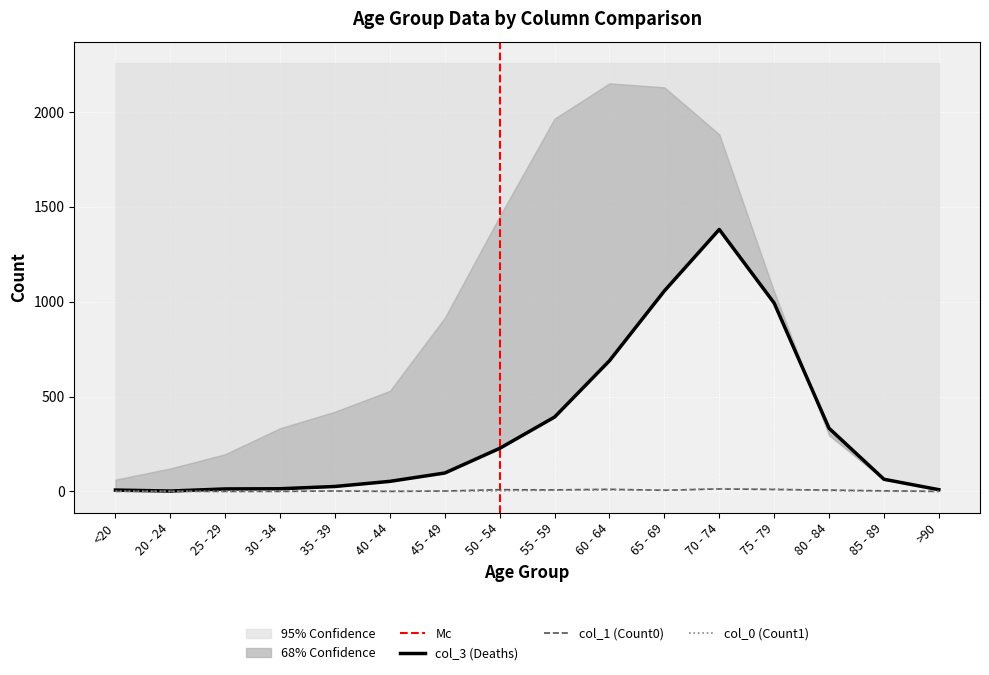

Reading left to right, list all the values displayed in this chart.

col_3 (Deaths): 7	2	13	14	26	53	97	227	392	689	1057	1381	993	333	64	9
col_1 (Count0): 0	1	0	0	2	0	2	9	8	11	6	13	10	7	3	0
col_0 (Count1): 1	0	0	2	1	1	1	3	6	8	6	14	12	4	1	0